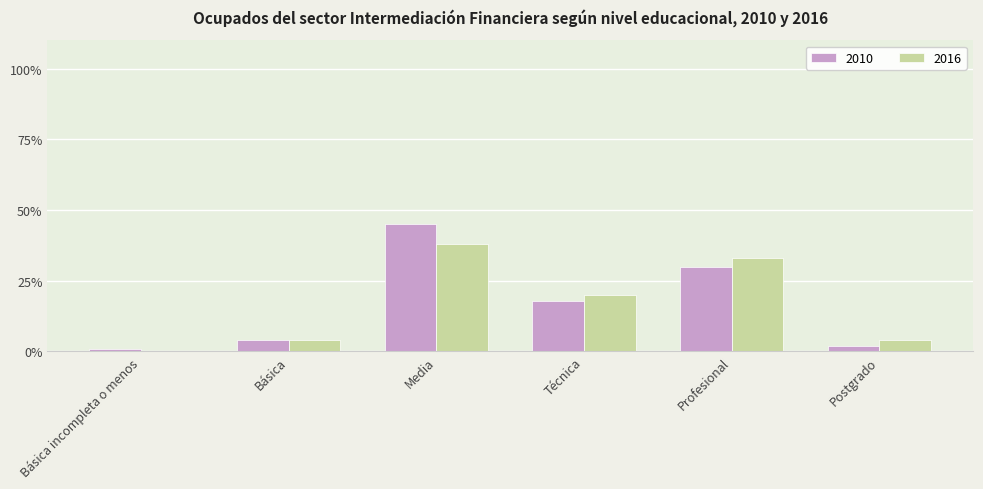

The value of 2016 at Básica incompleta o menos is 0. True or false?

True